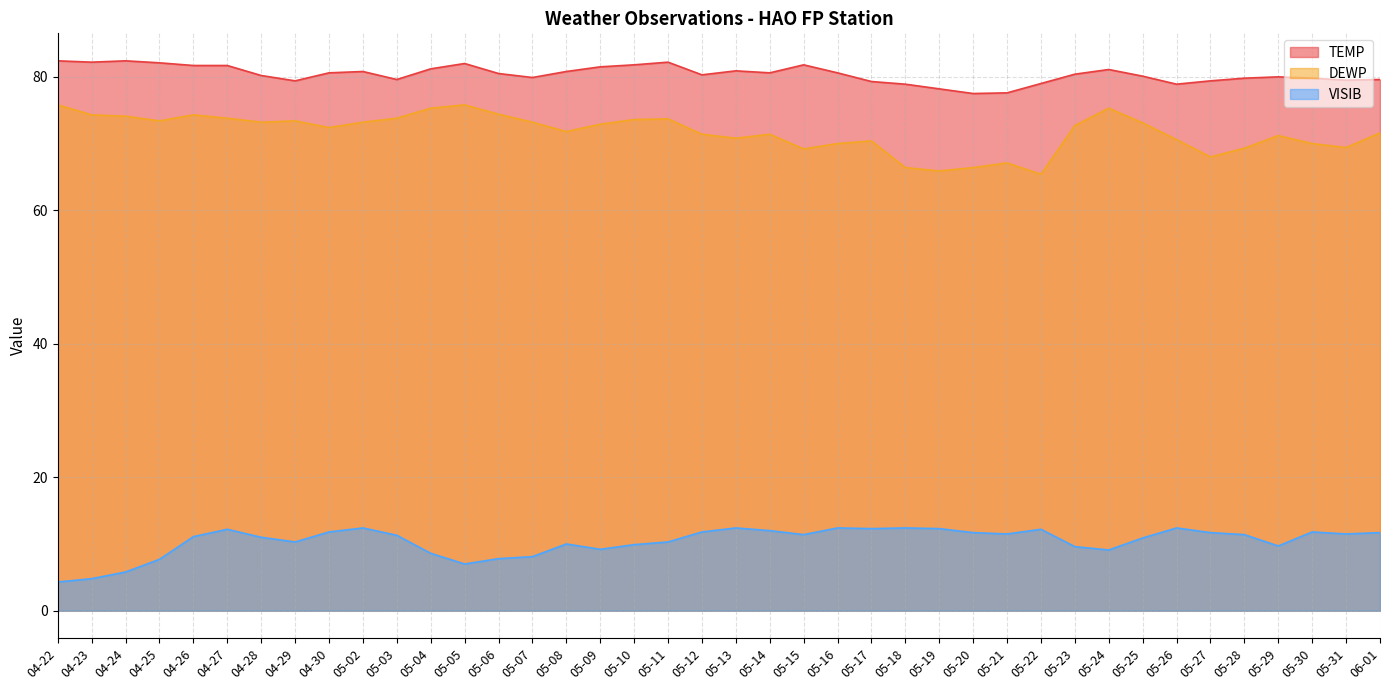

What is the highest value of the TEMP series?

82.4